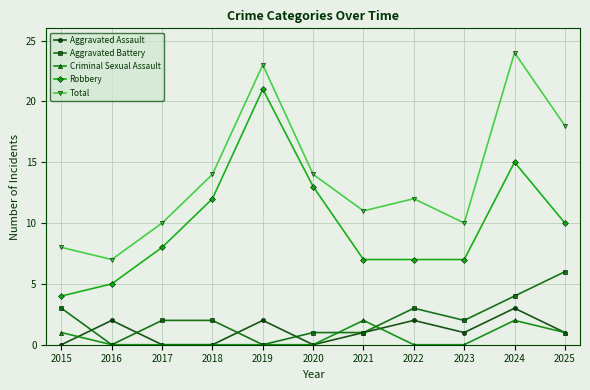

At how many categories does at least one series exceed 22?

2